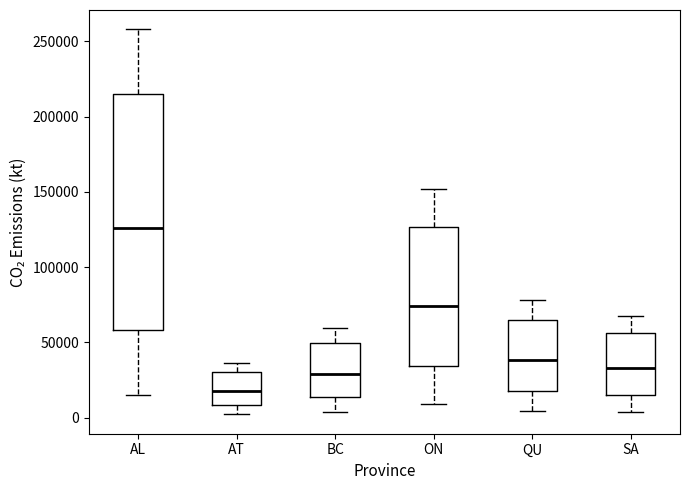

Reading left to right, transcribe this box plot: for each box, give where its median line is, the range the box spans, and where its two whiskers end, as read against the y-axis. The values are not printed on the chart, so give them approximately, as read against the axis.

AL: median 125000, box 60000 to 215000, whiskers 15000 to 260000
AT: median 20000, box 10000 to 30000, whiskers 0 to 35000
BC: median 30000, box 15000 to 50000, whiskers 5000 to 60000
ON: median 75000, box 35000 to 125000, whiskers 10000 to 150000
QU: median 40000, box 20000 to 65000, whiskers 5000 to 80000
SA: median 35000, box 15000 to 55000, whiskers 5000 to 70000